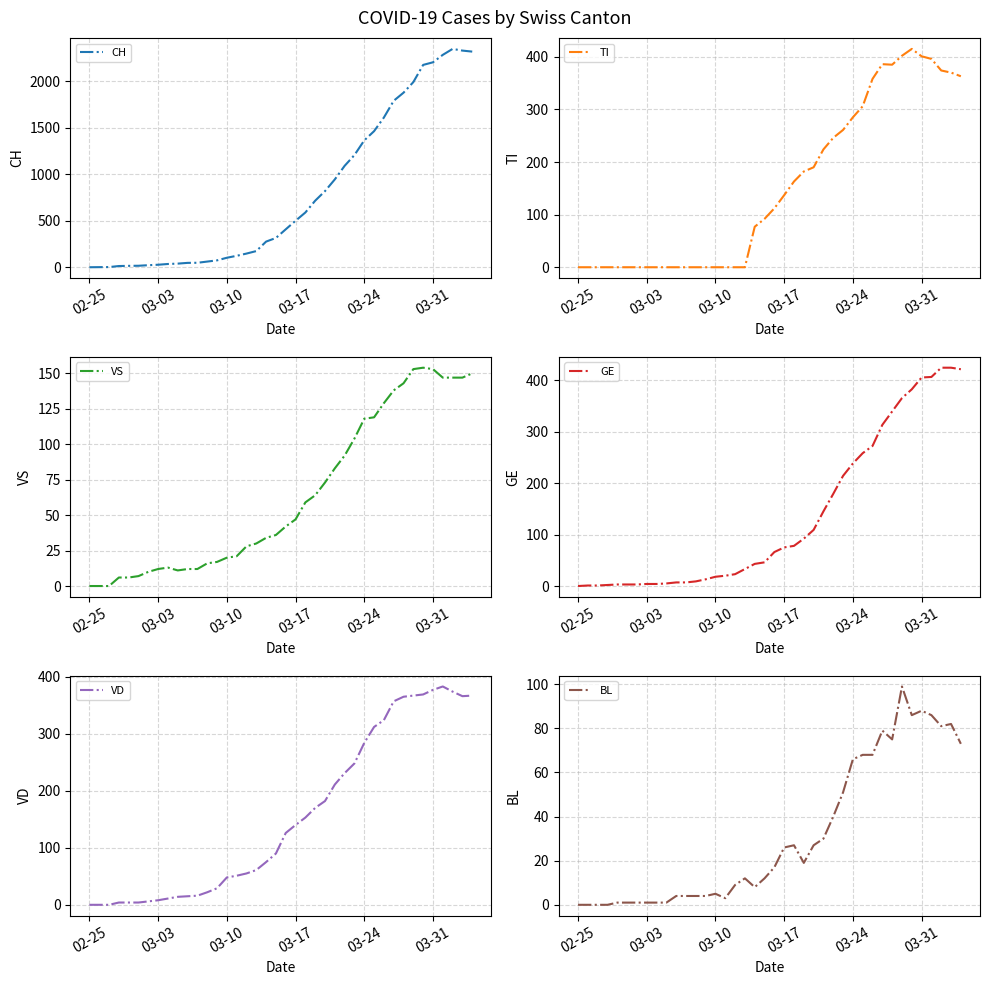

Count the number of data series in this chart.

6